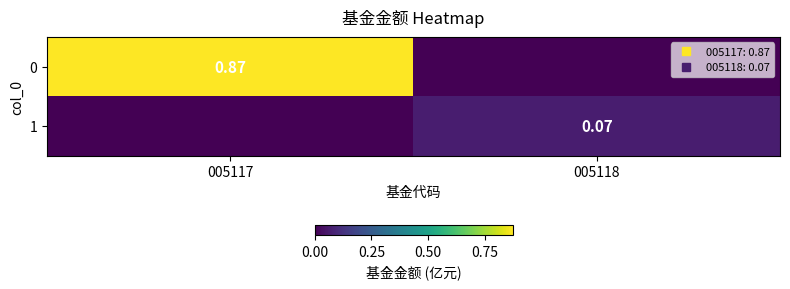

Count the number of categories in the chart.

2